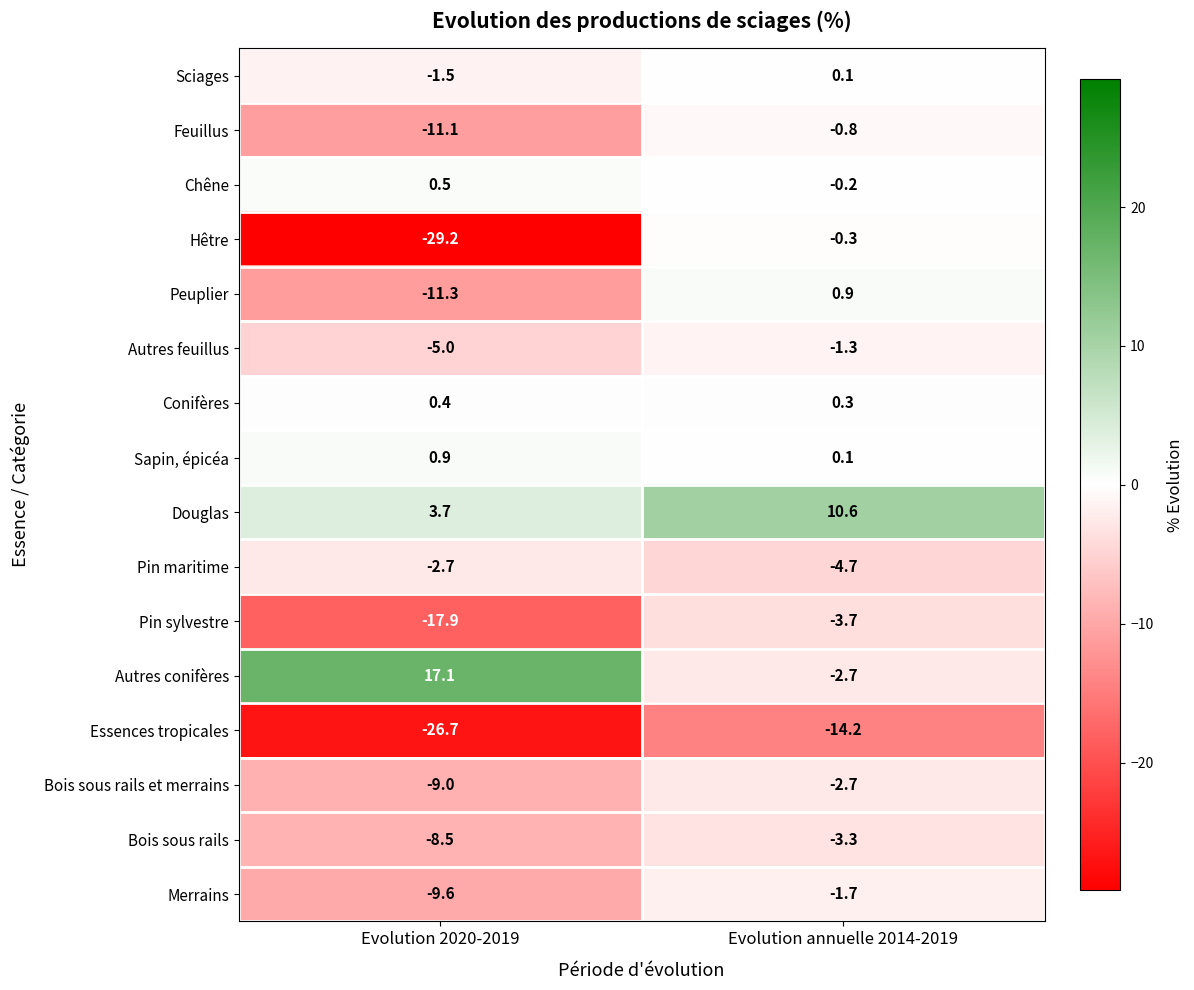

Where is Bois sous rails nearest to the value -5?

Evolution annuelle 2014-2019